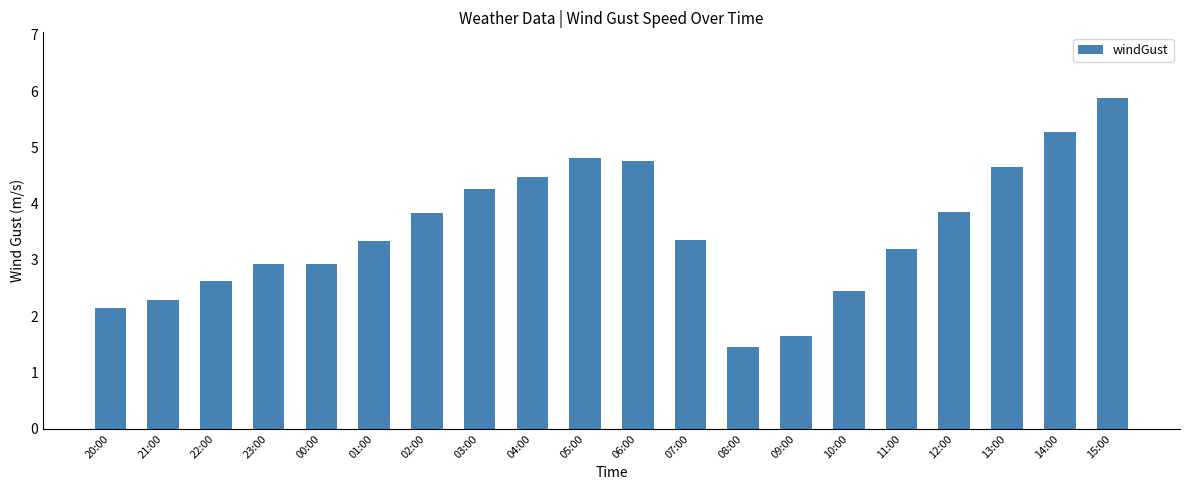

The chart shows a value of 5.9 at 15:00. True or false?

True